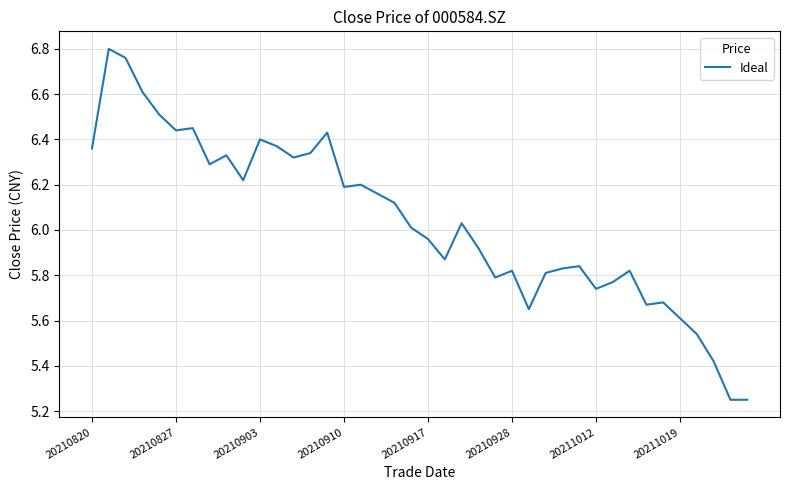

How many interior local peaks (higher than both neighbors) does the data have?

11